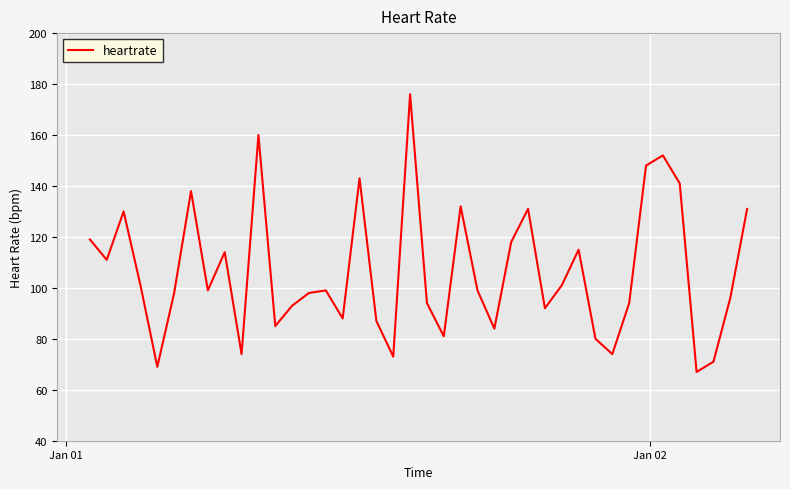

What is the difference between the maximum and minimum values?

109